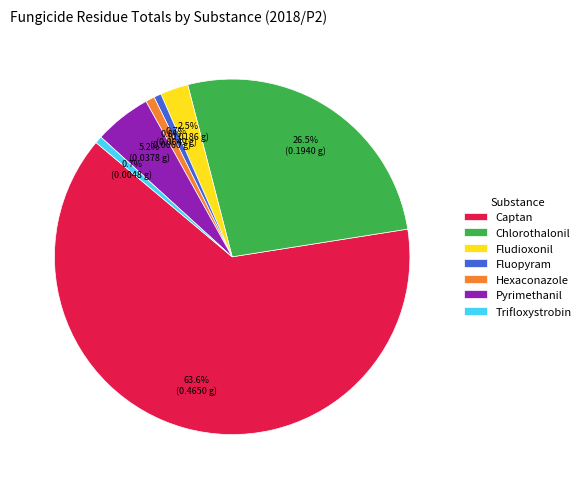

What is the largest slice in the pie chart?

Captan